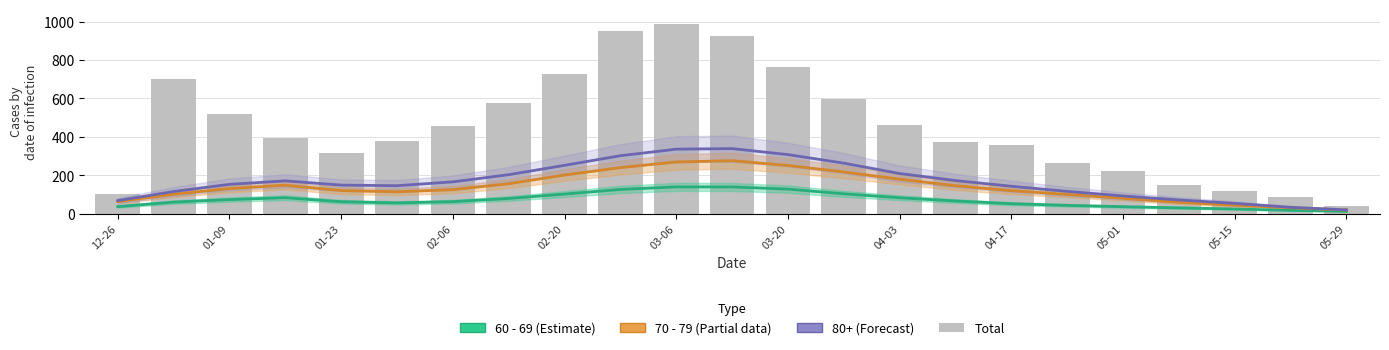

Which series has the widest spread of values?

Total